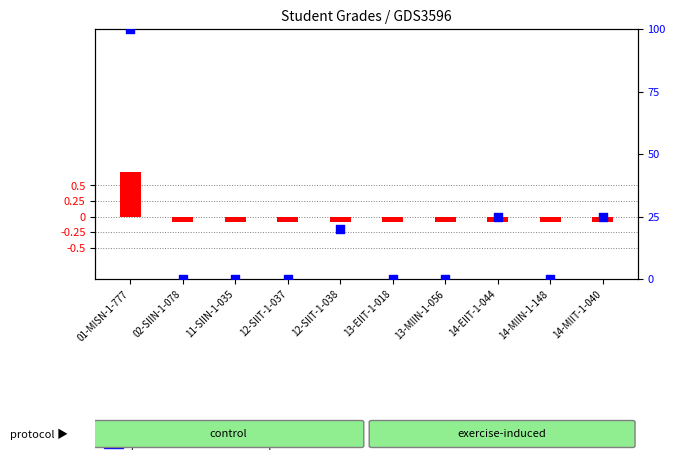

What are all the series names shown in the legend?

transformed count, percentile rank within the sample